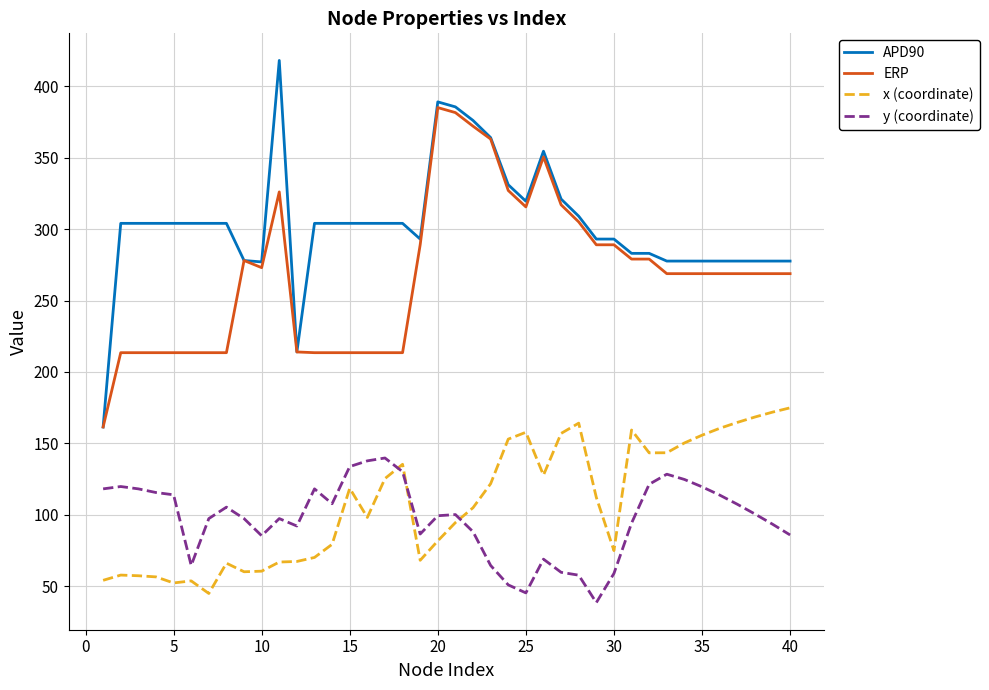

How many lines are shown in the chart?

4